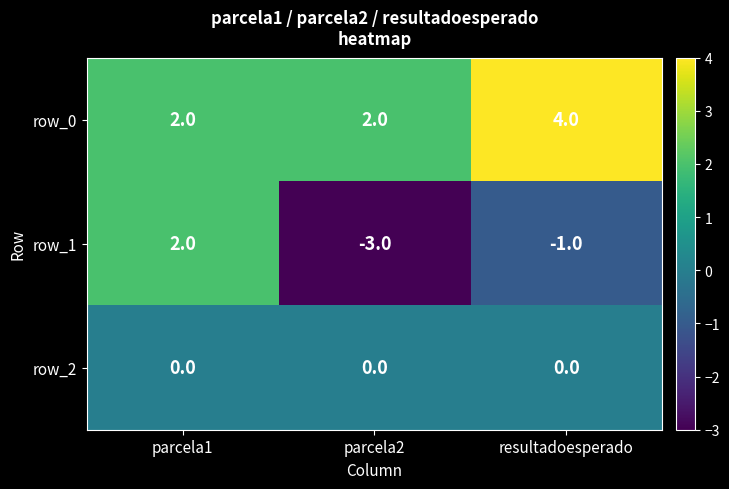

At which category is the sum across all series the highest?

parcela1